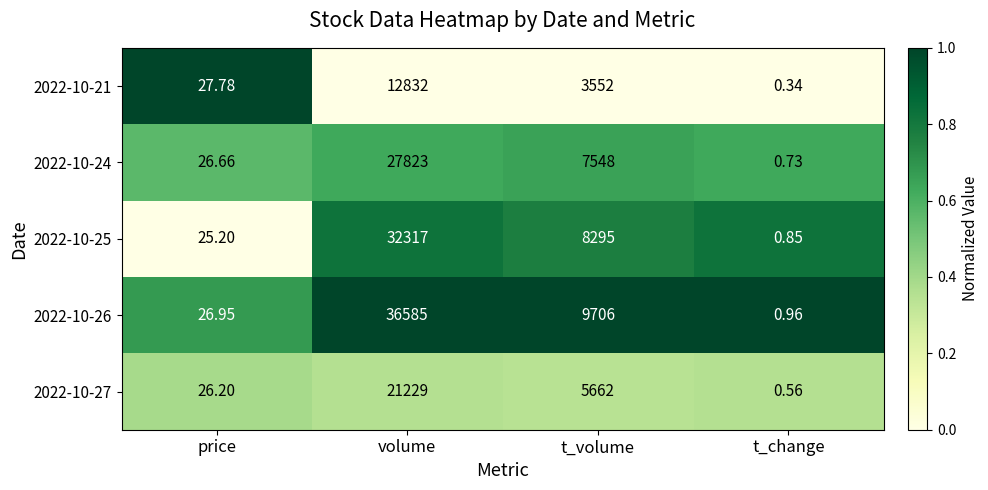

Rank the categories by 2022-10-25 value from highest to lowest.

volume, t_volume, price, t_change